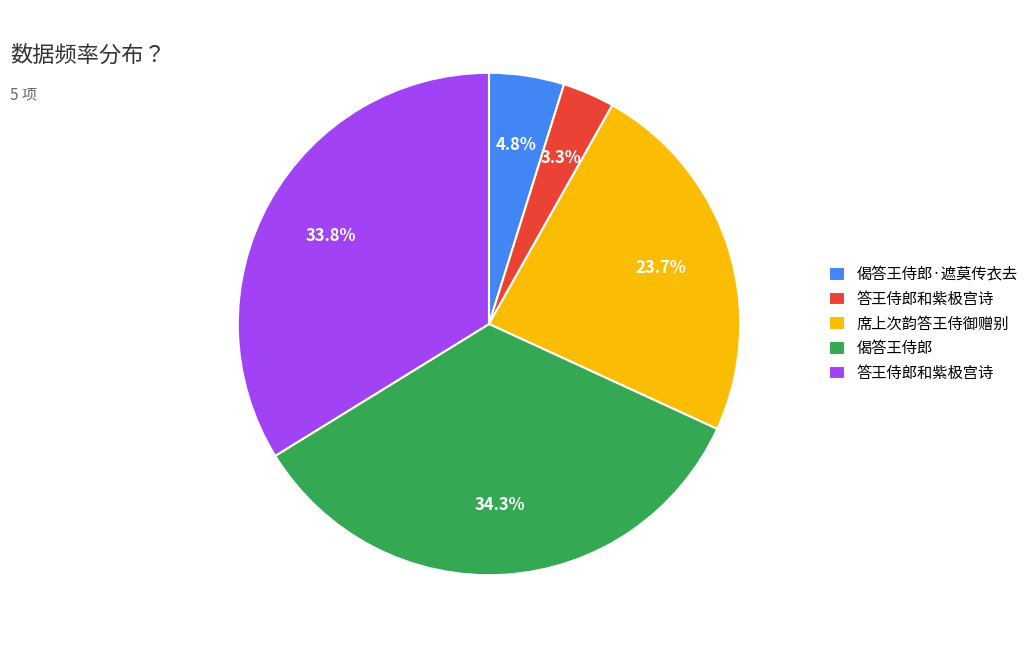

Is there any slice that represents more than half of the pie?

No